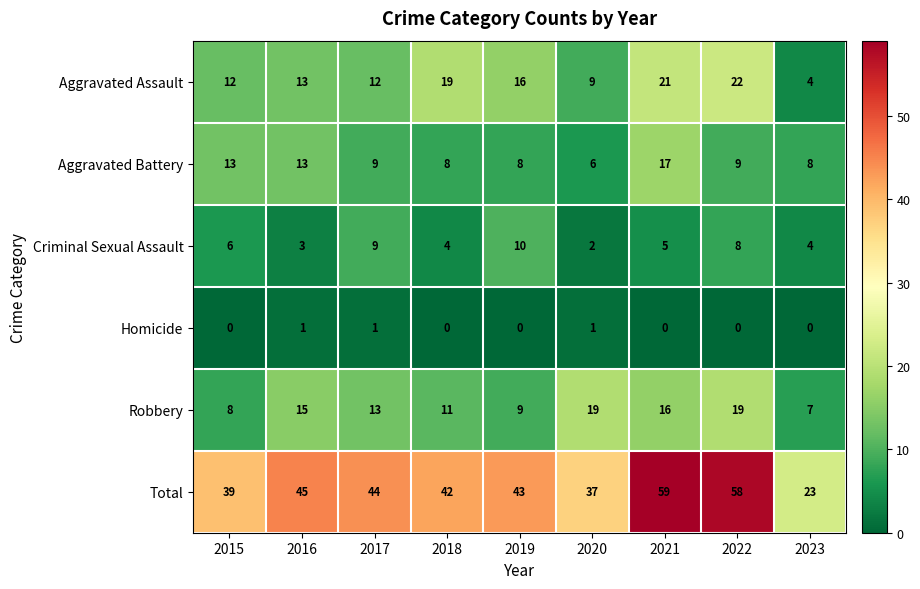

Count the number of data series in this chart.

6